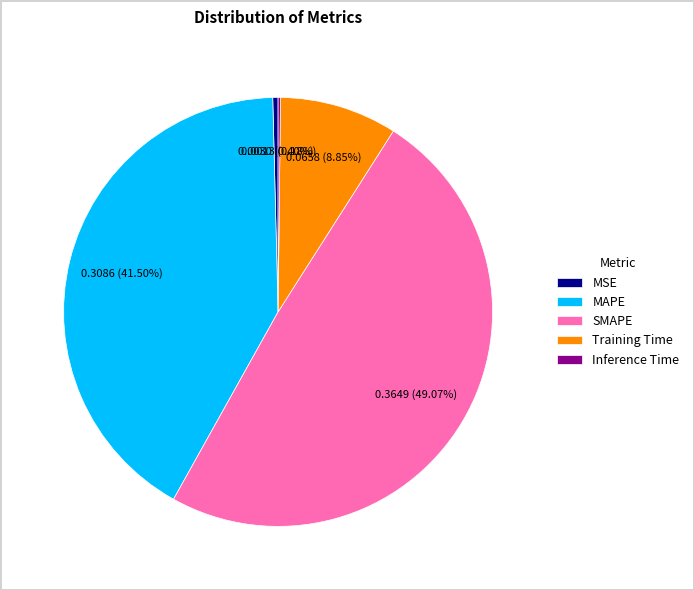

Does Training Time account for over 50% of the chart?

No